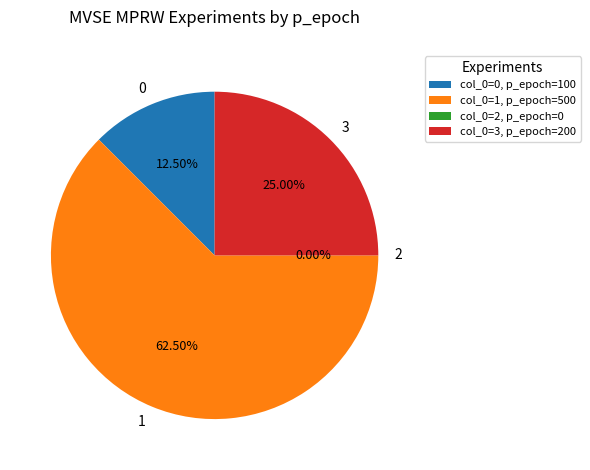

Which slice is the largest?

1